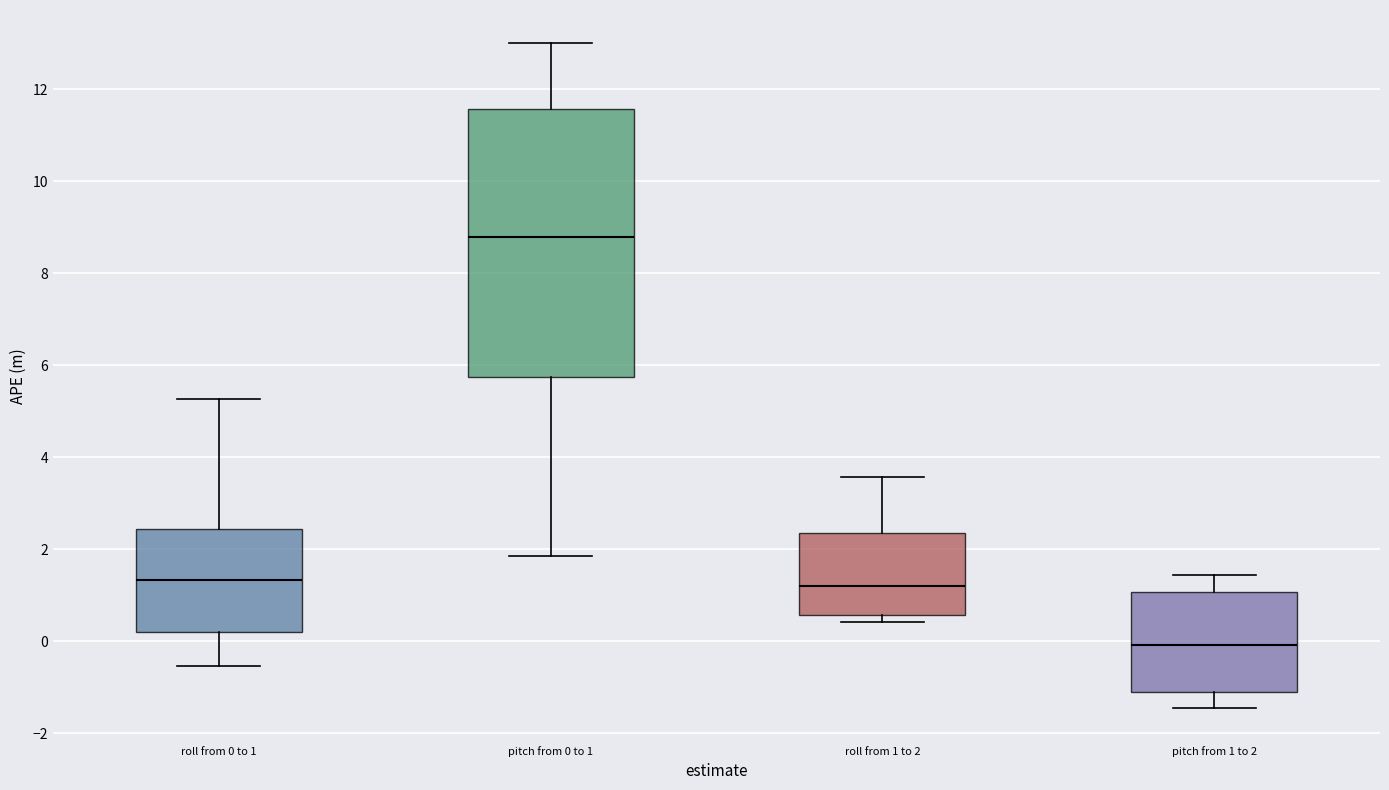

Comparing the boxes themselves (not the whiskers), which one is the tallest?

pitch from 0 to 1